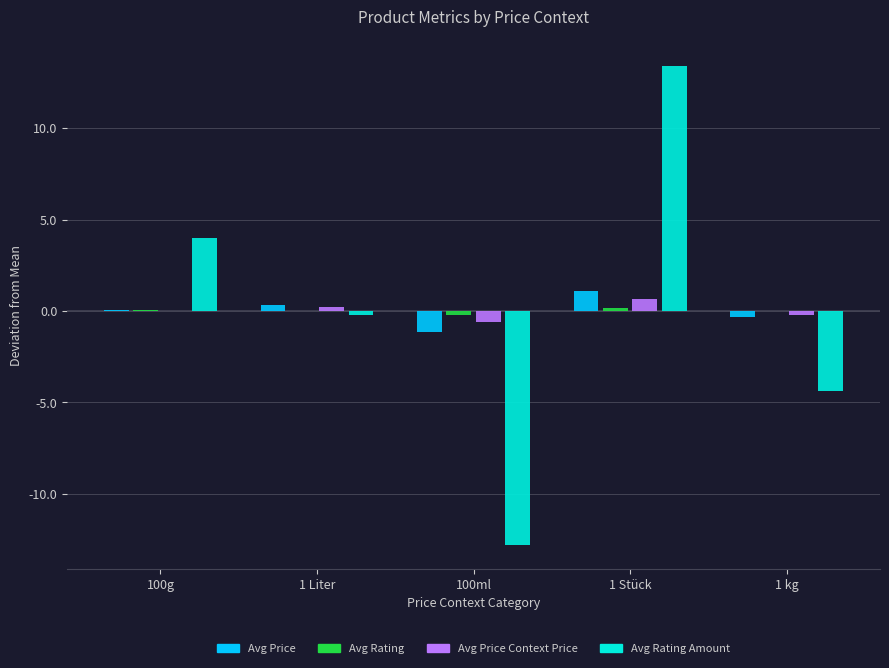

The value of Avg Price at 1 Stück is 1.1. True or false?

True